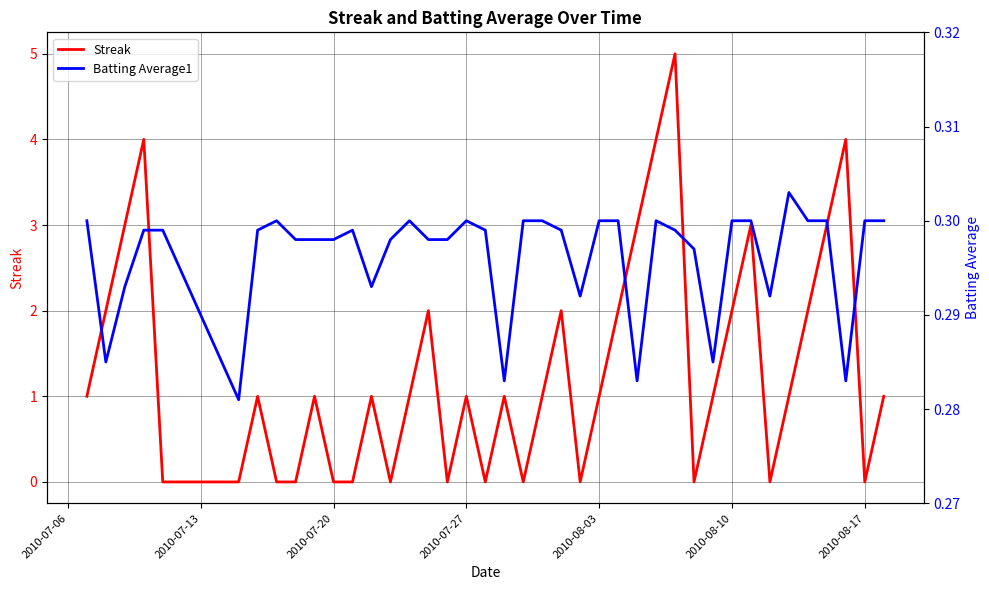

What is the sum of all Batting Average1 values?

11.9